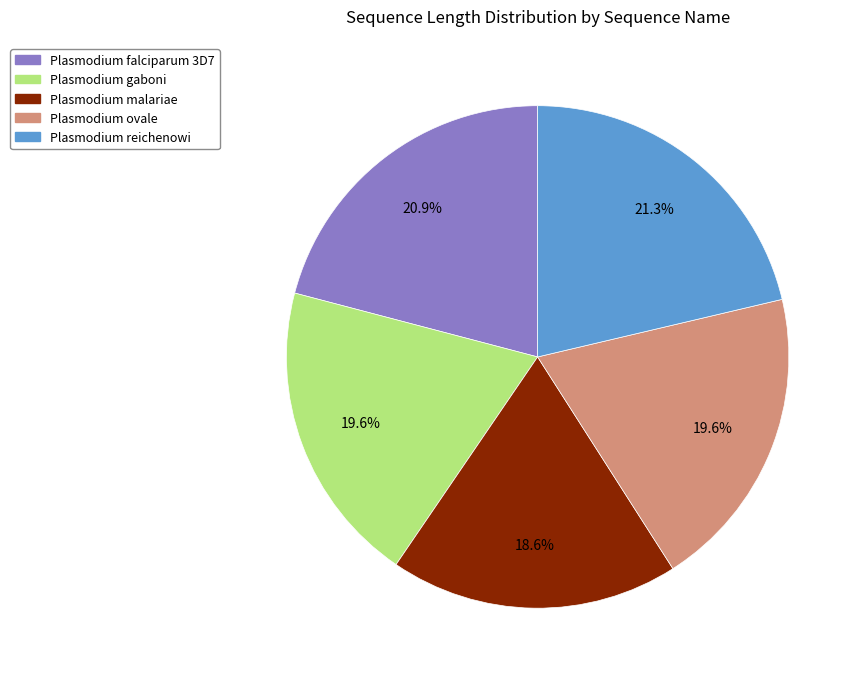

To the nearest percent, what is the average slice percentage?

20%